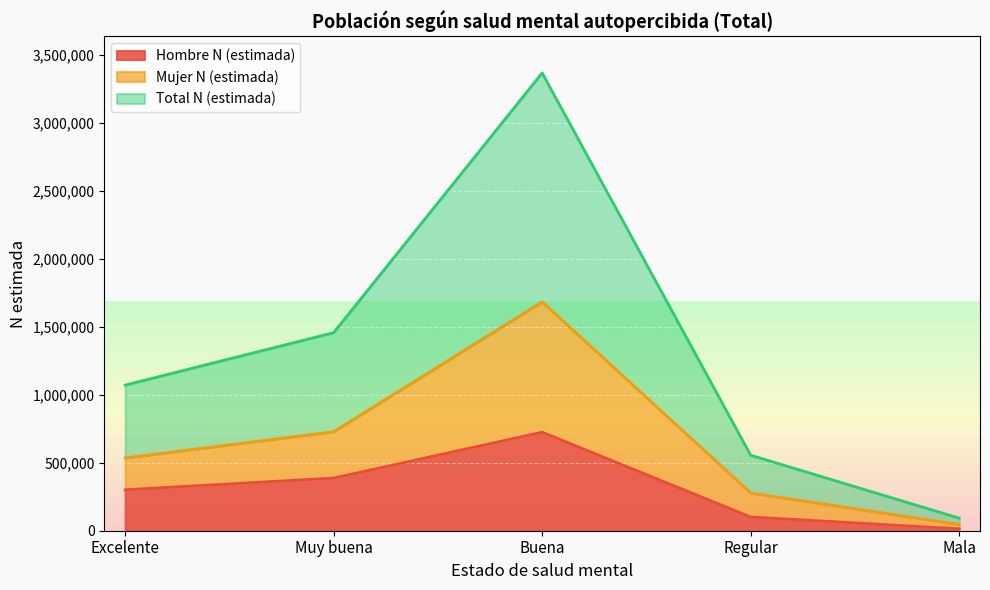

Is it true that Hombre N (estimada) equals 1146487 at Buena?

False